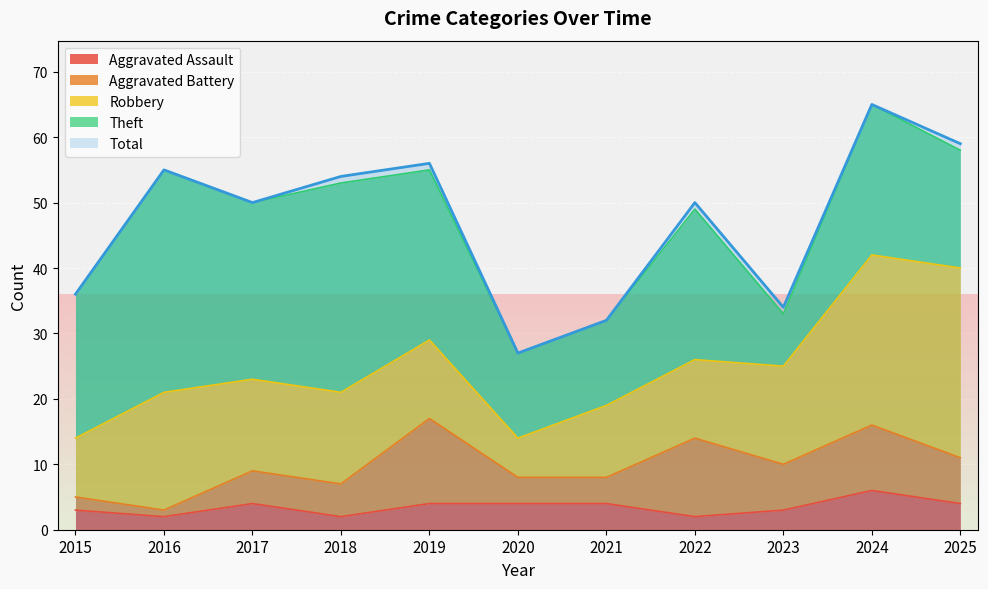

In Theft, how many points are higher than both neighbors (excluding endpoints)?

4